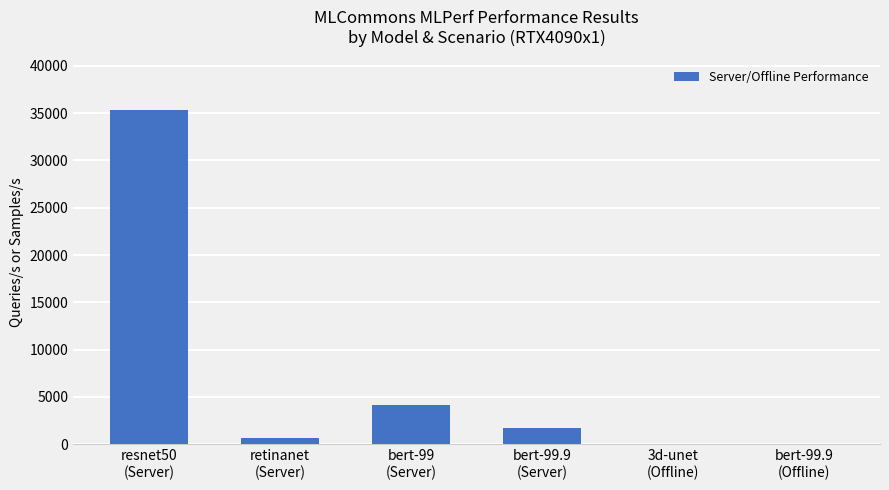

What is the sum of all values?

41797.8